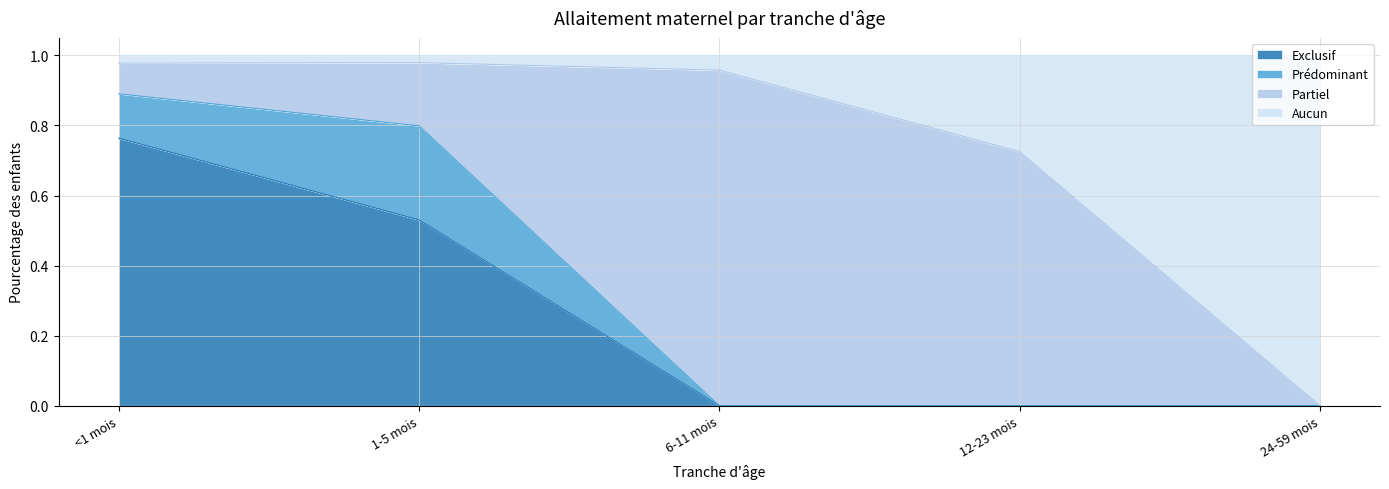

The value of Exclusif at <1 mois is 0.4. True or false?

False